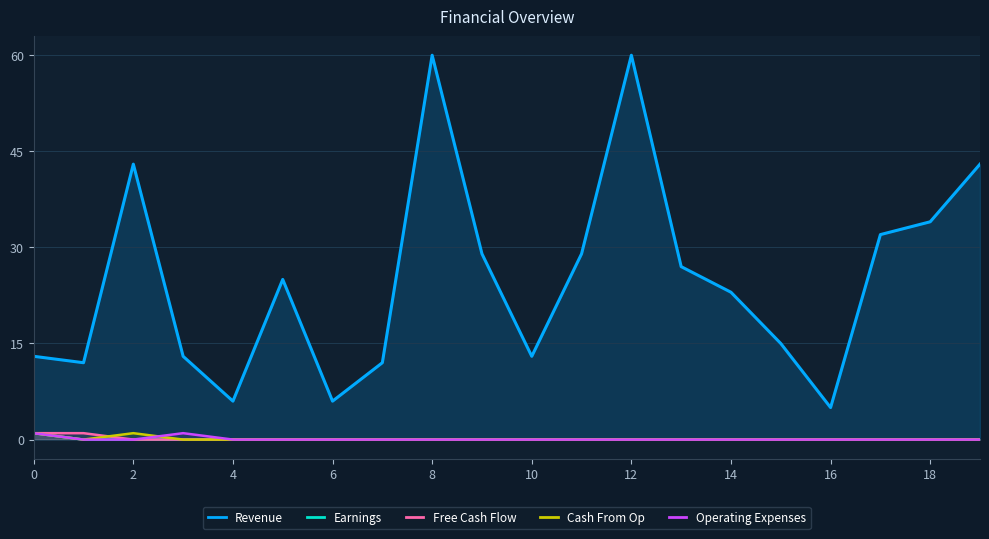

The value of Operating Expenses at 16 is 0. True or false?

True